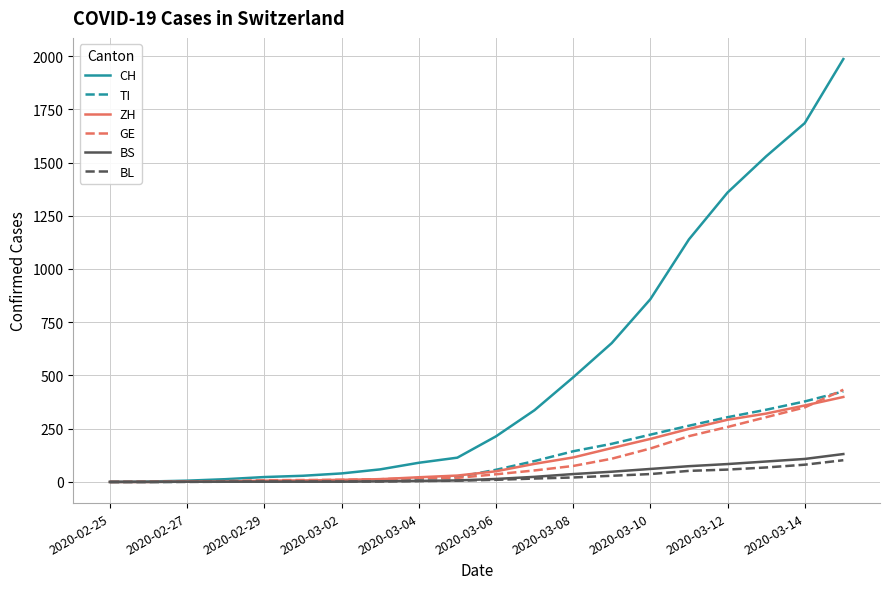

Which series has the largest total across all categories?

CH